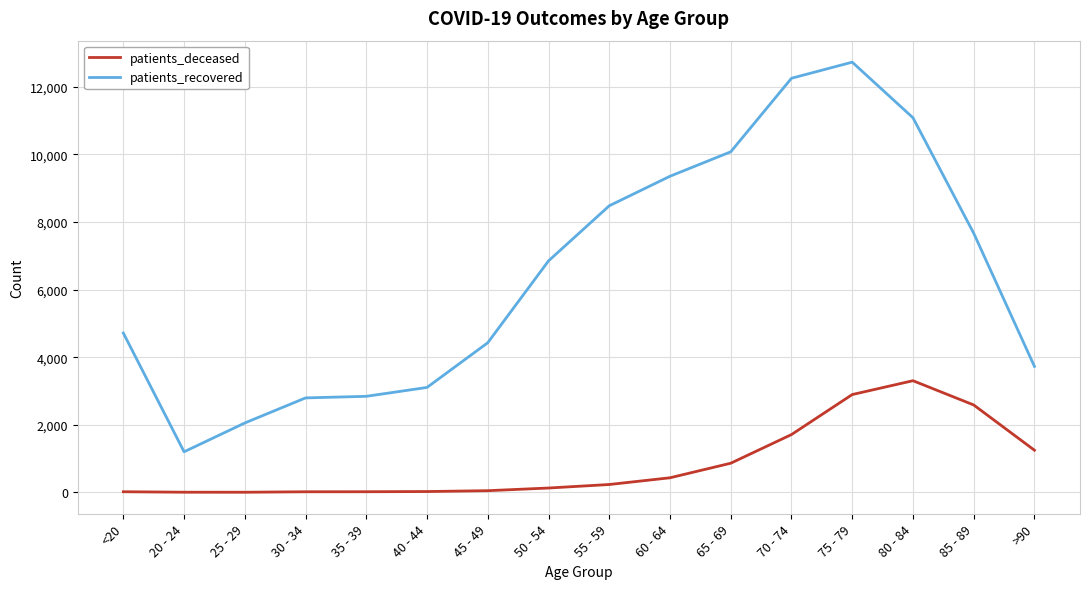

Which series has the largest range (max minus min)?

patients_recovered